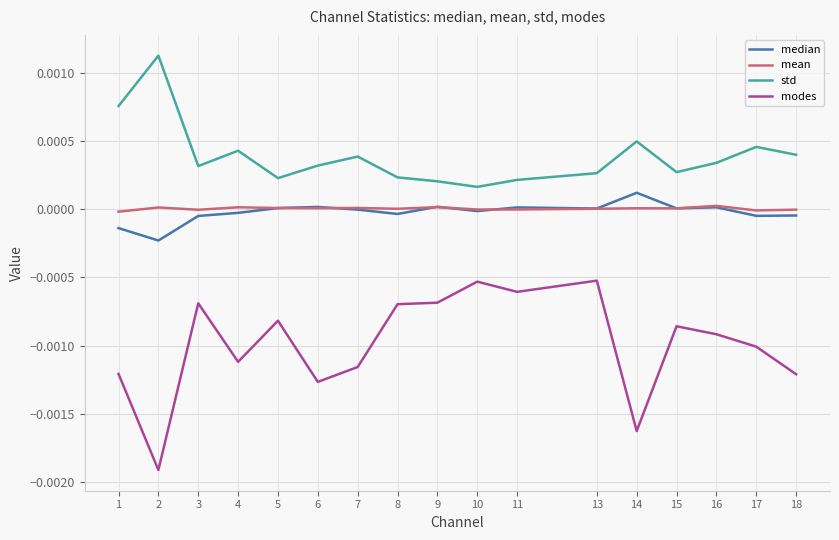

At which category does the chart reach its peak across all series?

2